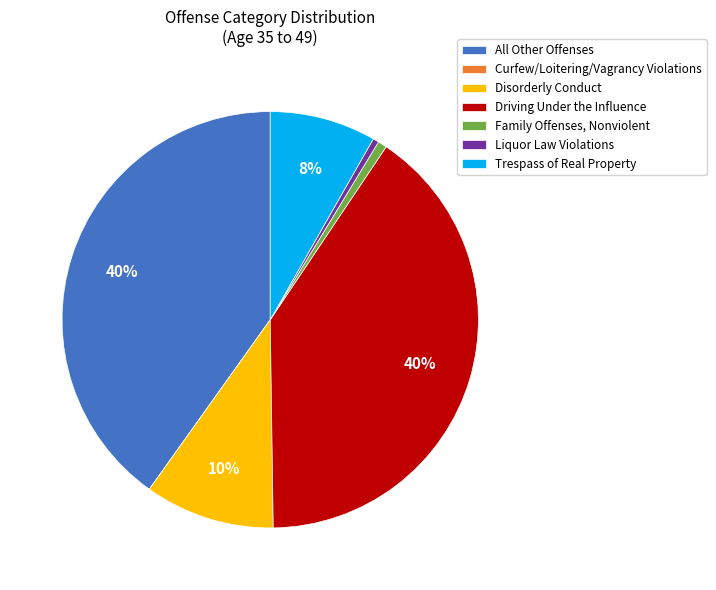

Is there a majority slice in this chart?

No